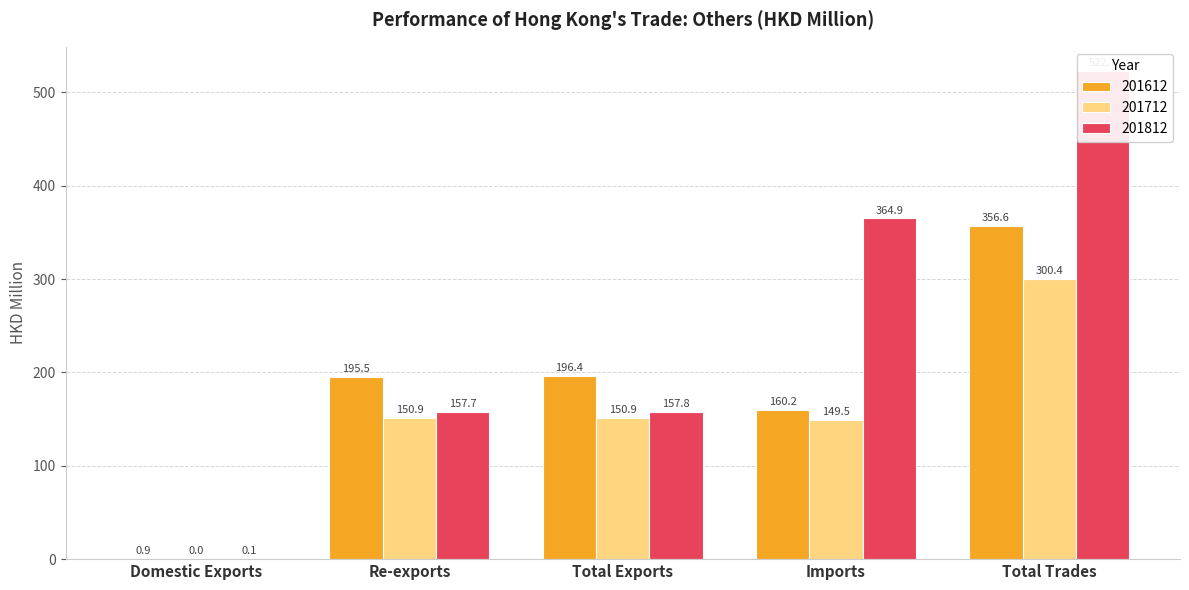

True or false: 201812 has a value of 522.7 at Total Trades.

True